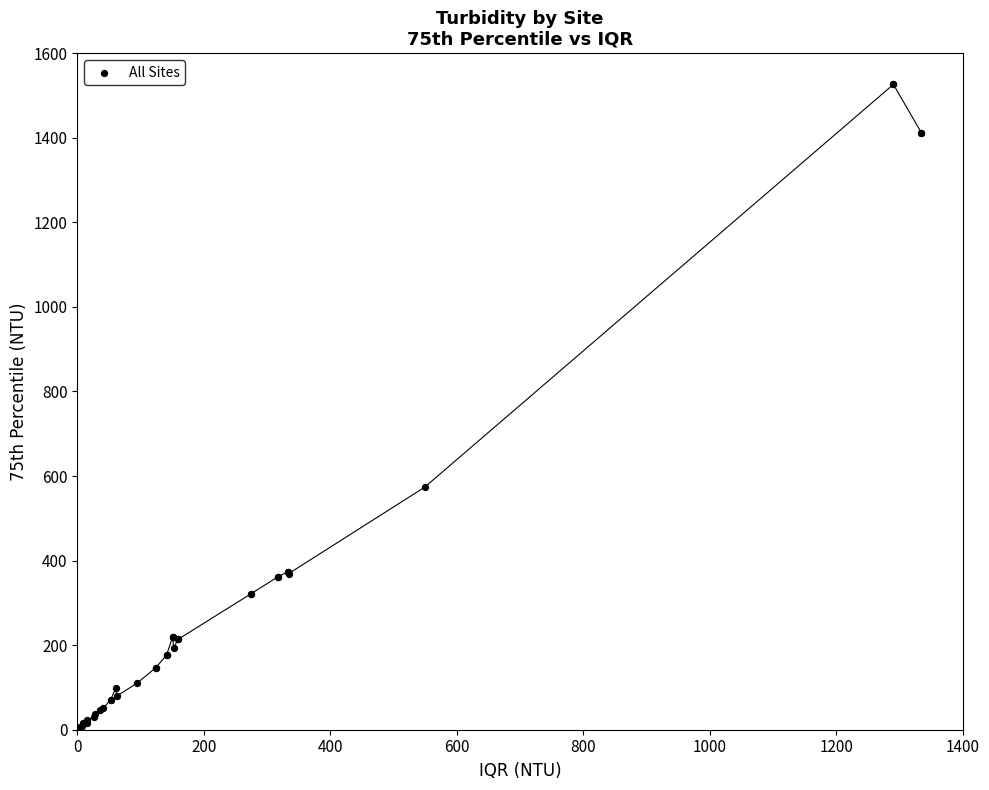

What Y value in the scatter plot is closest to 764?

573.5